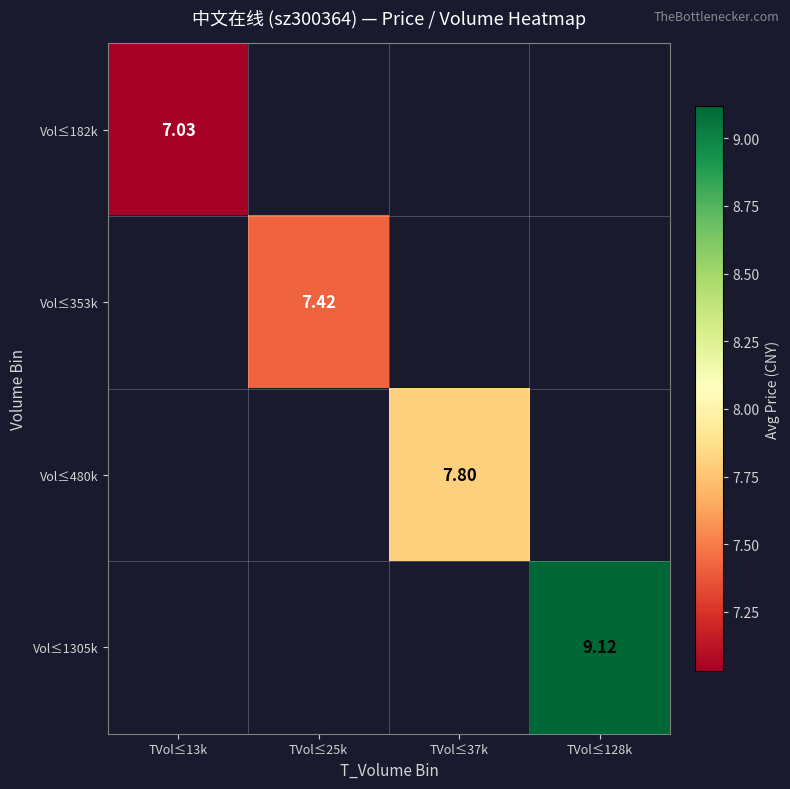

Rank the series by their maximum value, from lowest to highest.

Vol≤182k, Vol≤353k, Vol≤480k, Vol≤1305k